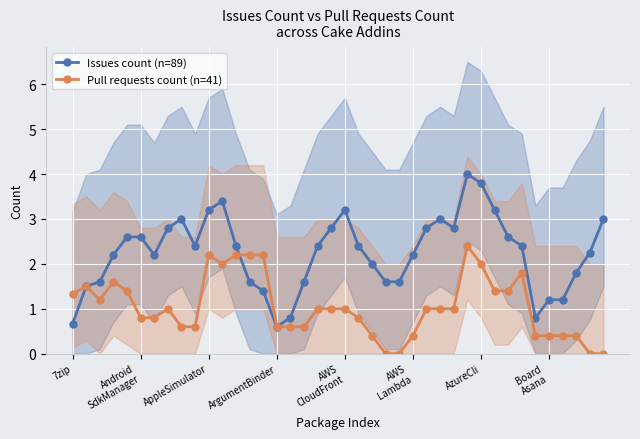

How many values in the Pull requests count (n=41) series are below 1?

18